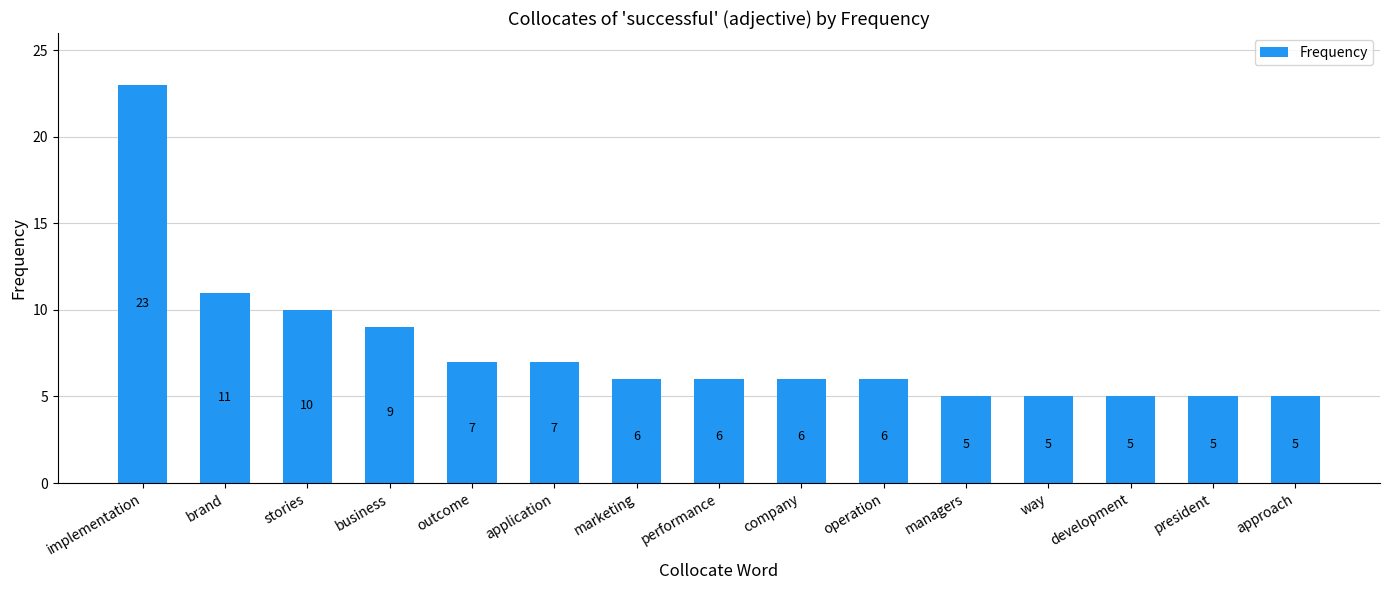

What position from the left is president?

14